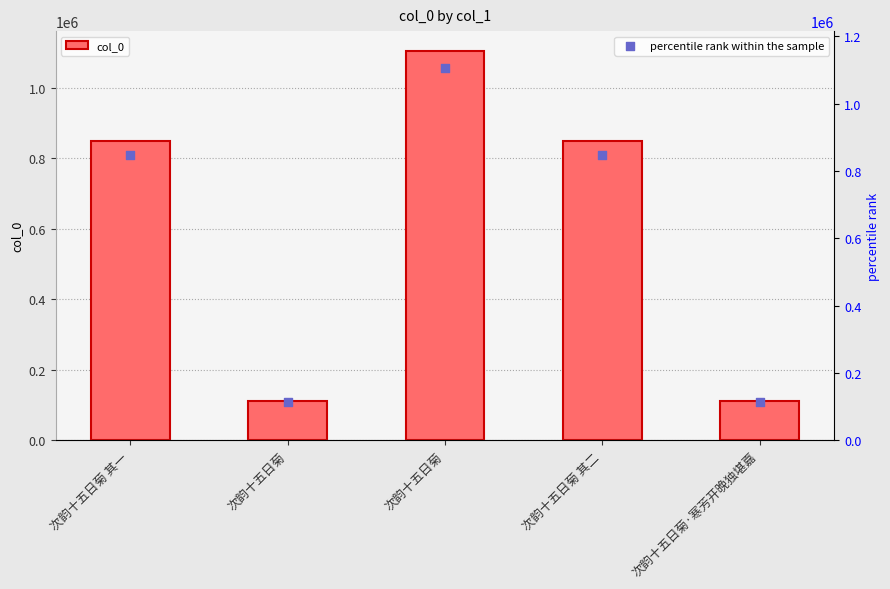

Which series reaches the minimum Y coordinate?

col_0